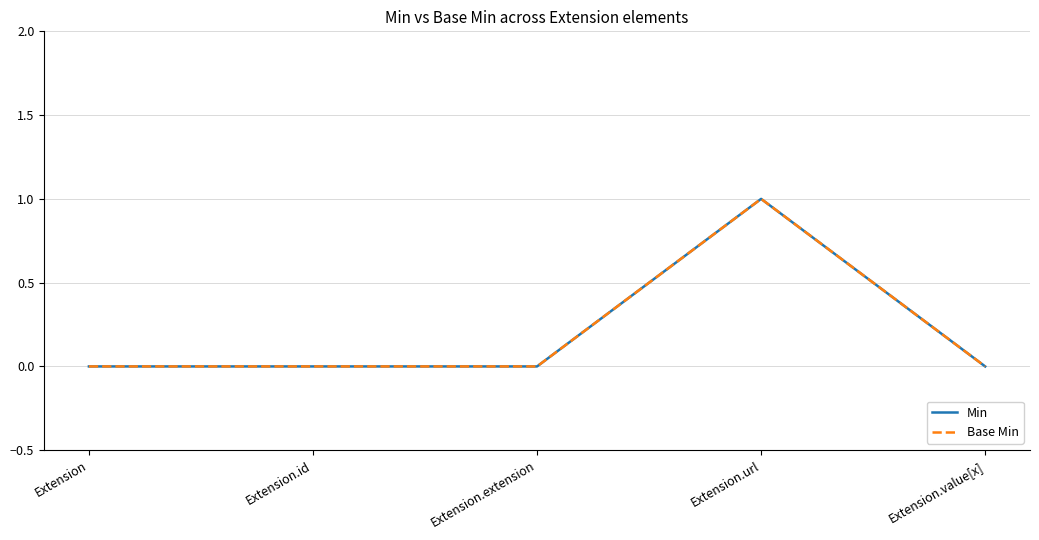

Is this an area chart (filled region under the line)?

No